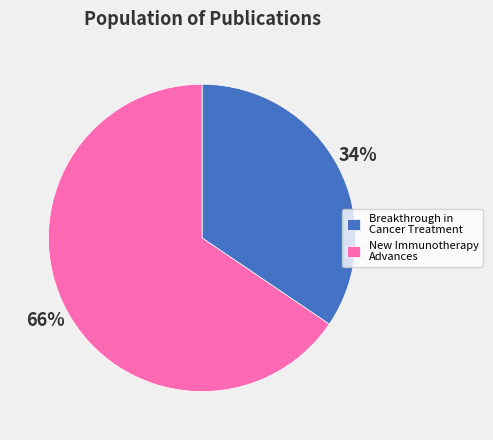

How many segments does this pie chart have?

2